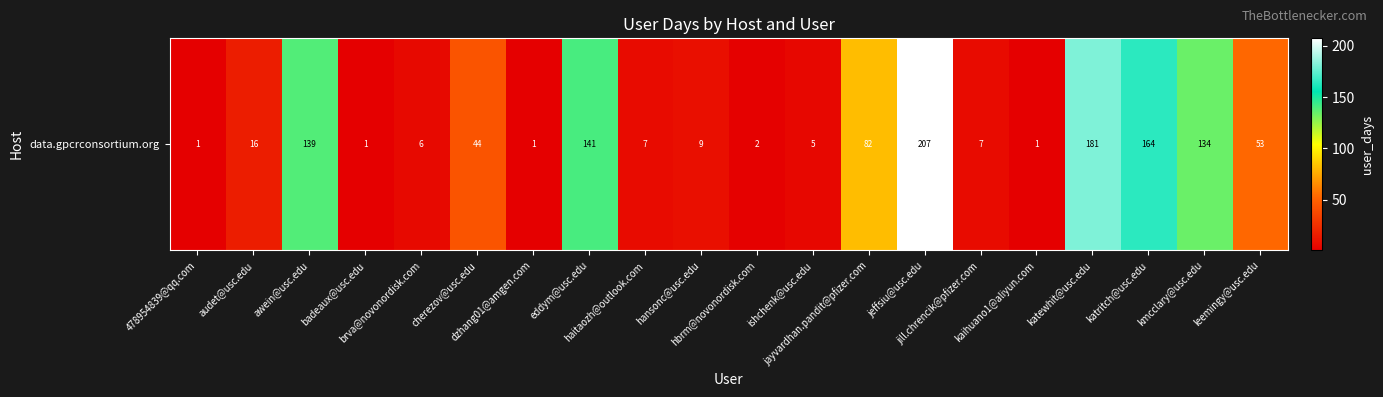

Reading left to right, what are all the values shown in this chart?

1	16	139	1	6	44	1	141	7	9	2	5	82	207	7	1	181	164	134	53